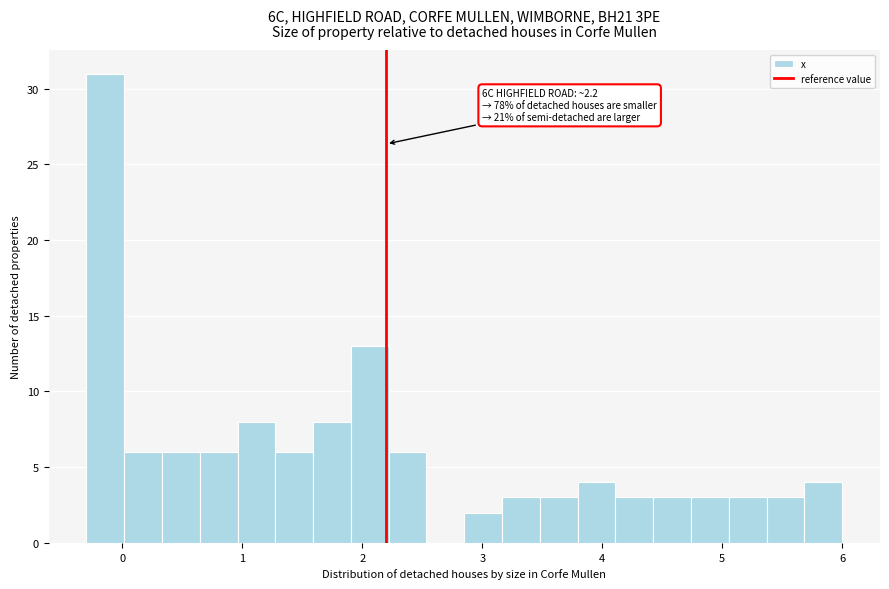

Around what value on the x-axis is the tallest bar? Give the approximate position of its centre, as read against the axis.

-0.1